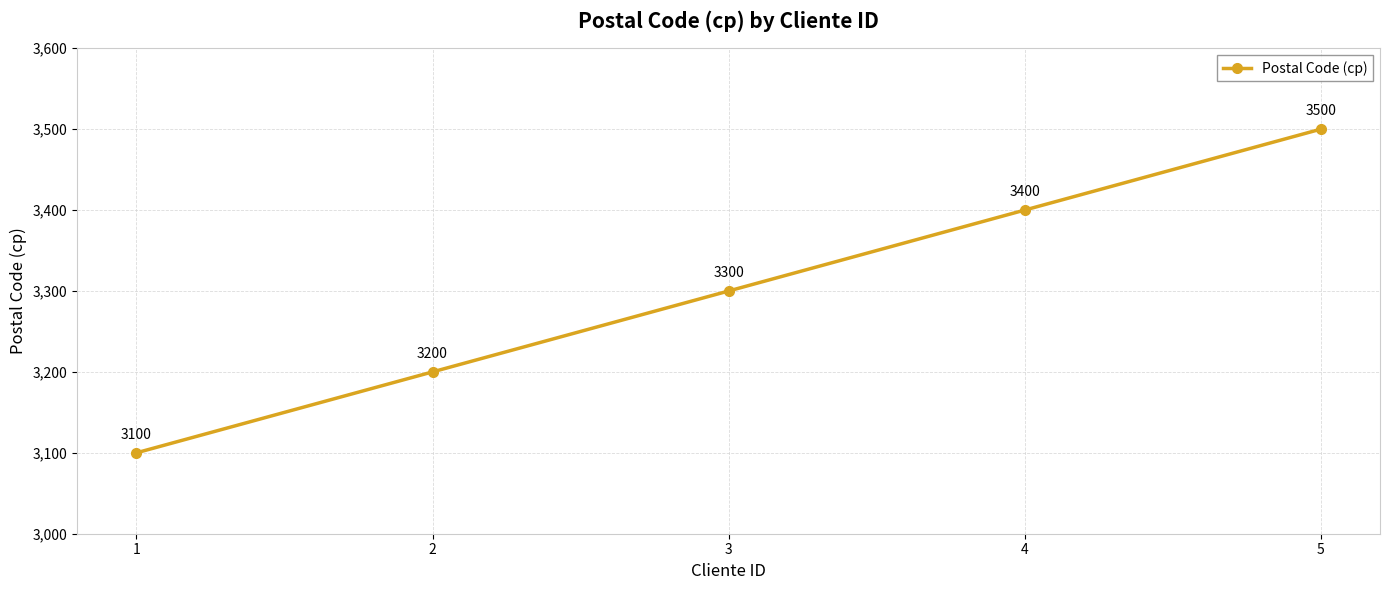

What is the maximum value shown in the chart?

3500